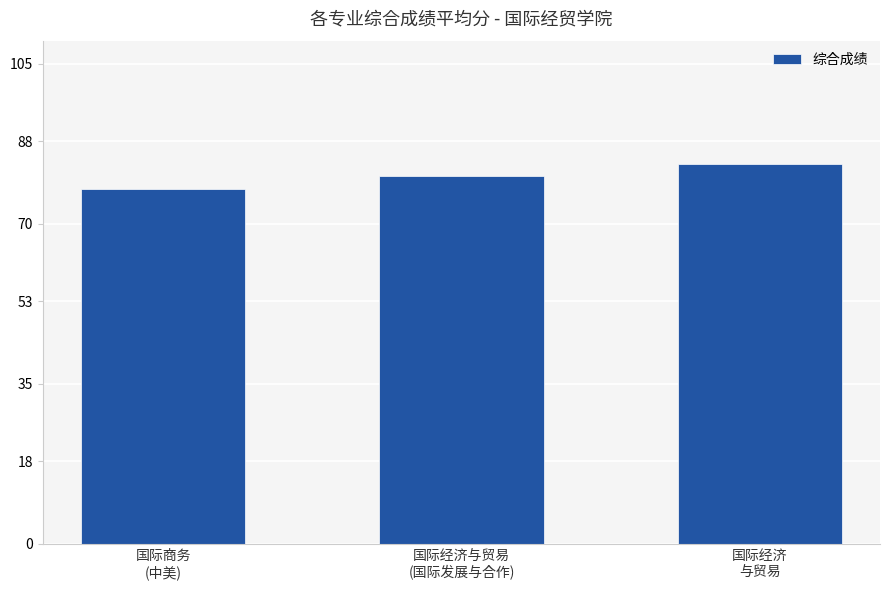

Reading left to right, transcribe all the data shown in this chart.

77.6	80.4	83.1